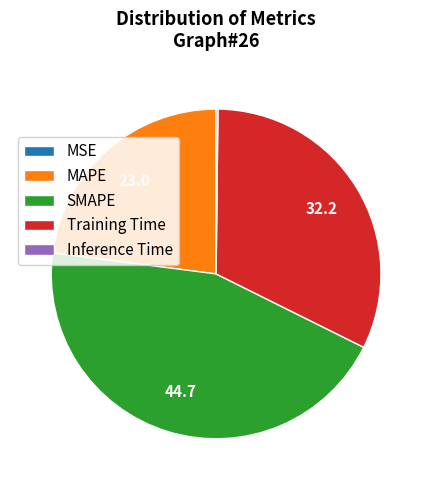

The MAPE slice represents 23% of the pie. True or false?

True